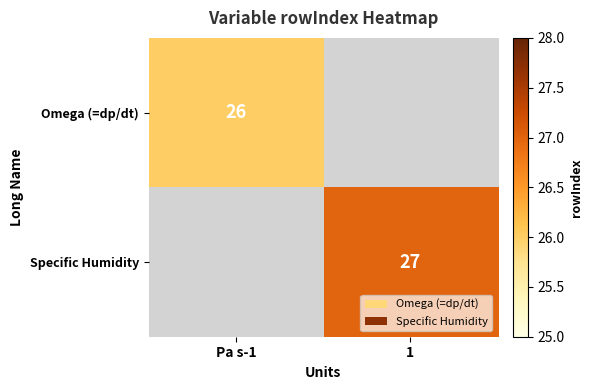

True or false: Omega (=dp/dt) has a value of 26 at Pa s-1.

True